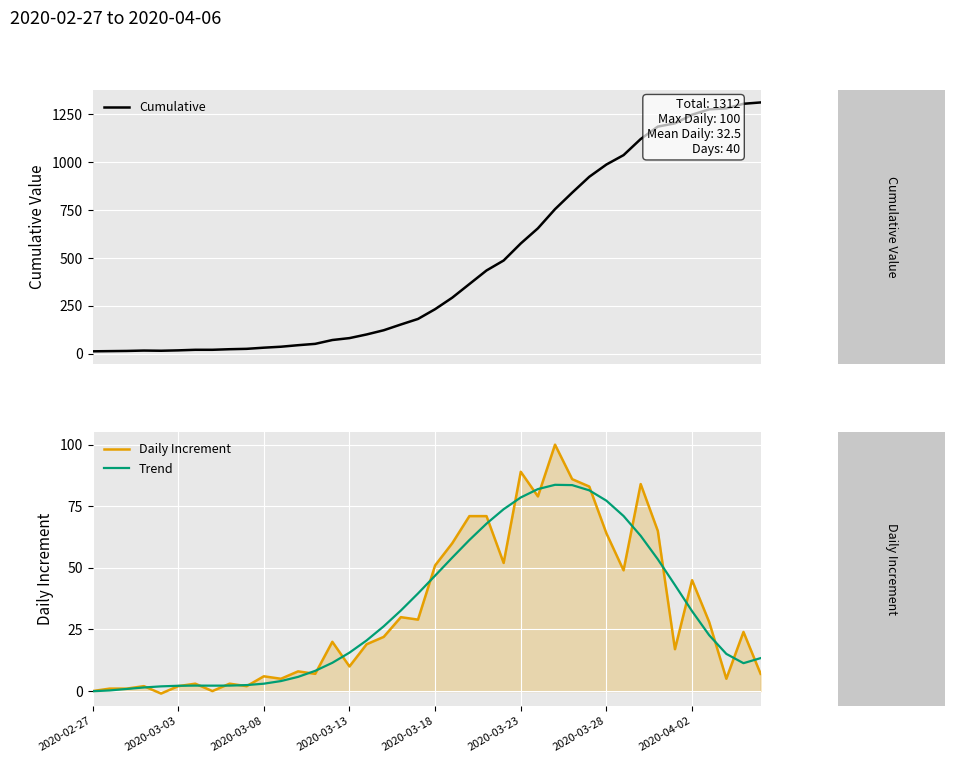

Which series has the largest total across all categories?

Cumulative